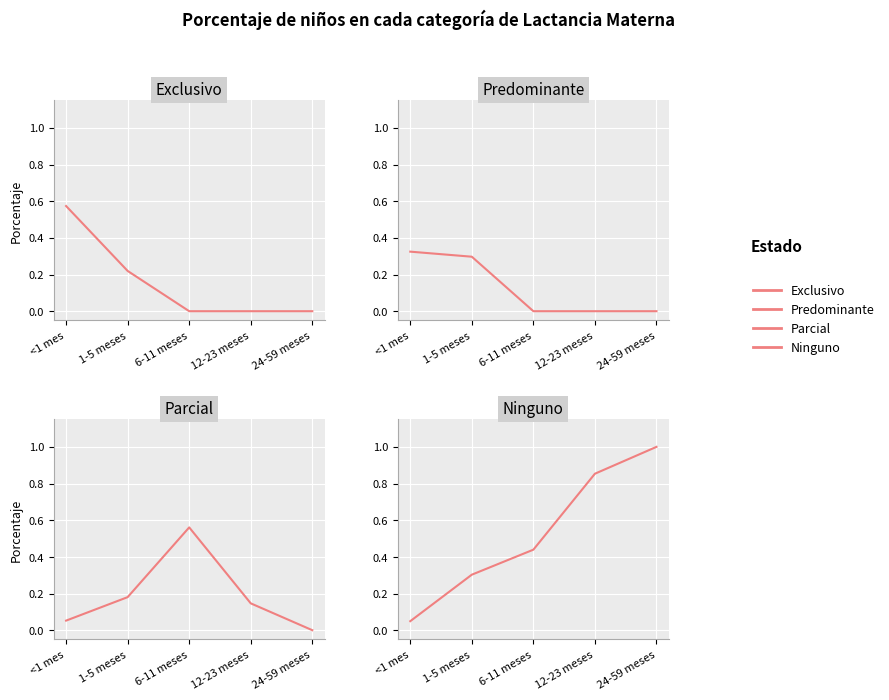

At which label does Predominante reach its minimum?

6-11 meses